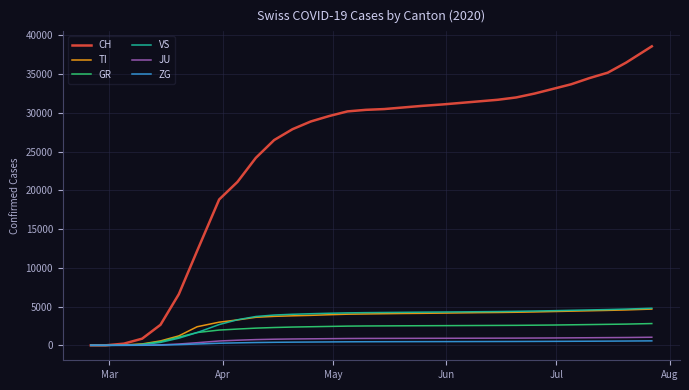

Which series has the largest total across all categories?

CH